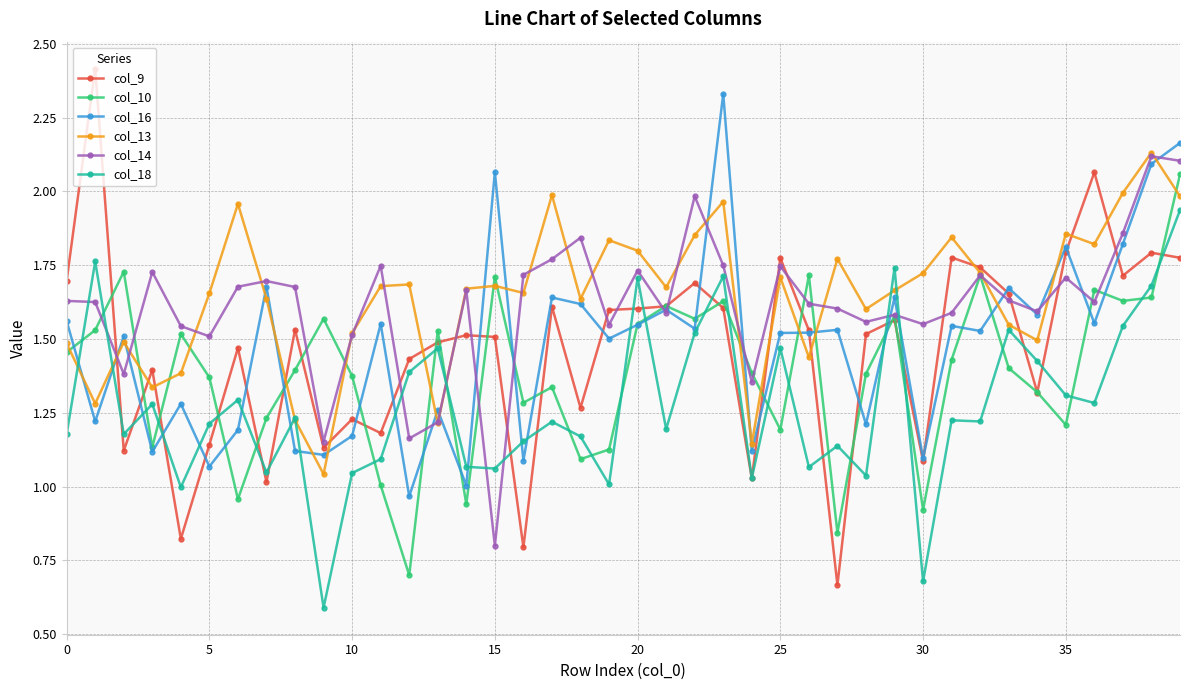

Is this an area chart (filled region under the line)?

No